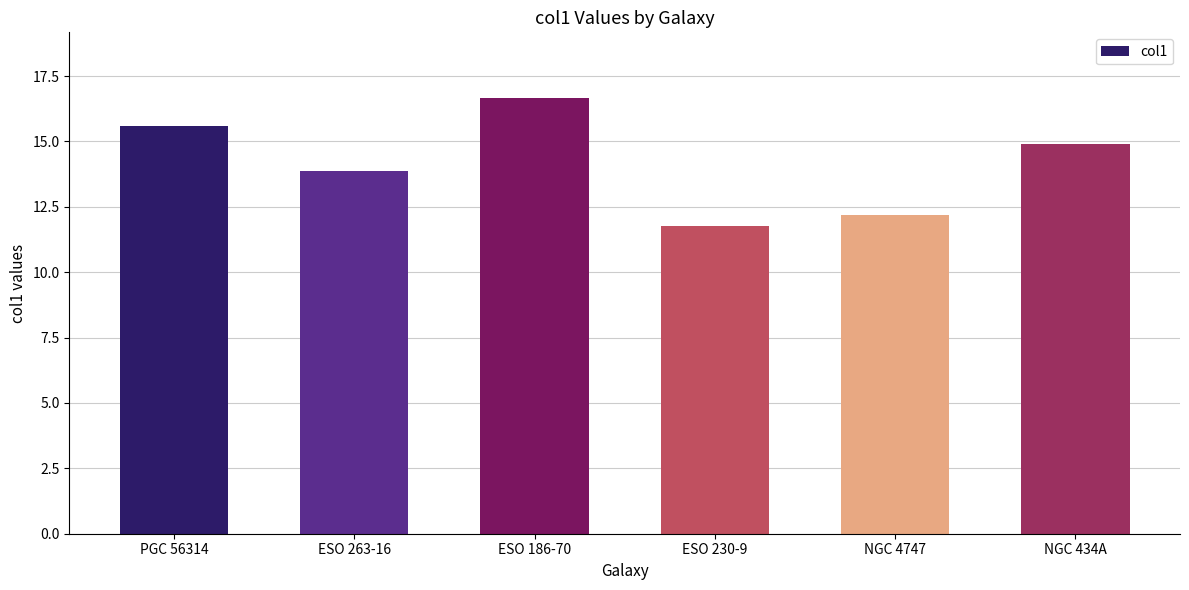

What is the change in value from ESO 186-70 to ESO 230-9?

-4.9